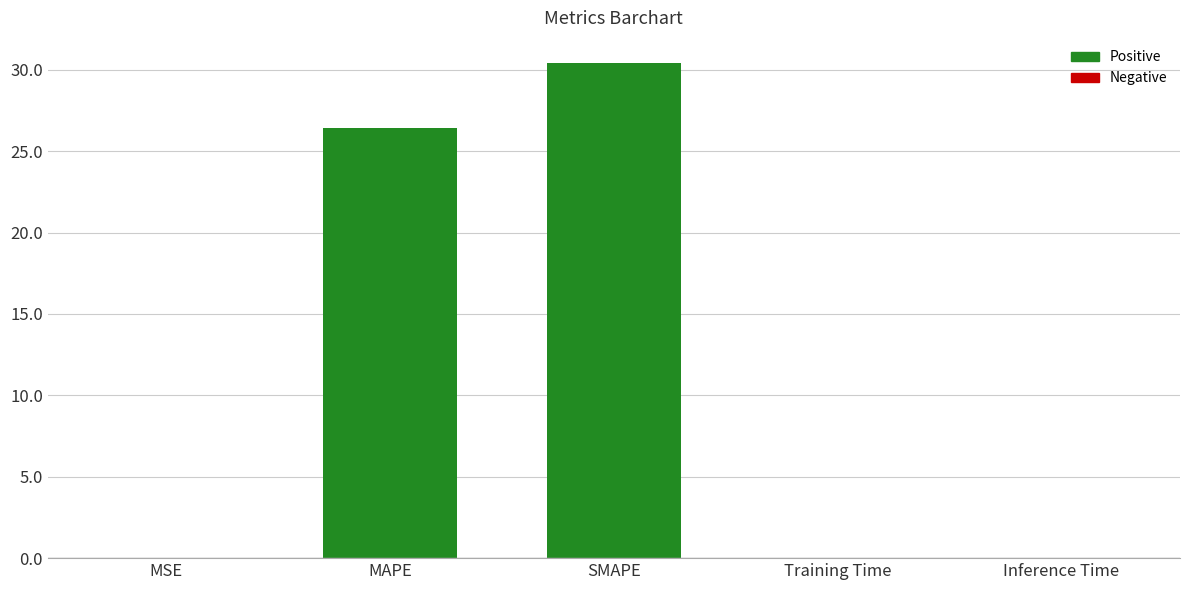

The value at MAPE is 41.9. True or false?

False